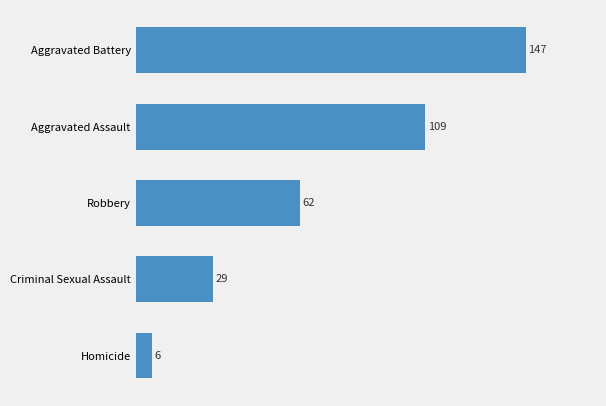

Which has a higher value, Aggravated Assault or Robbery?

Aggravated Assault